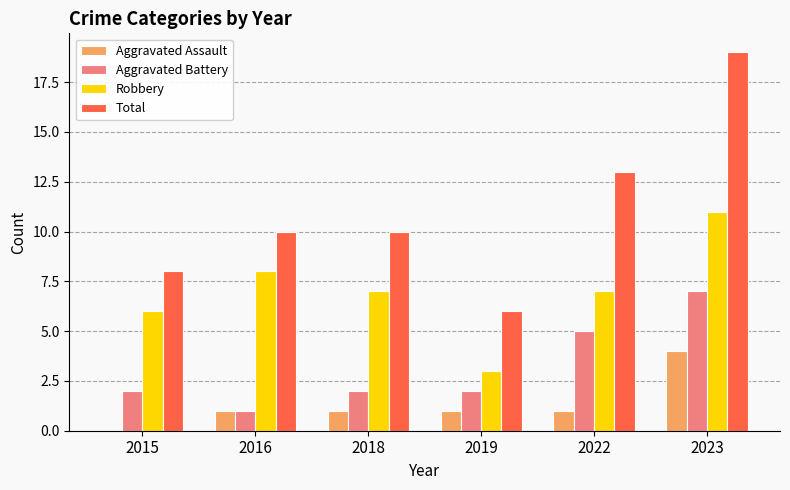

Are the bars grouped side by side (vs. stacked)?

Yes